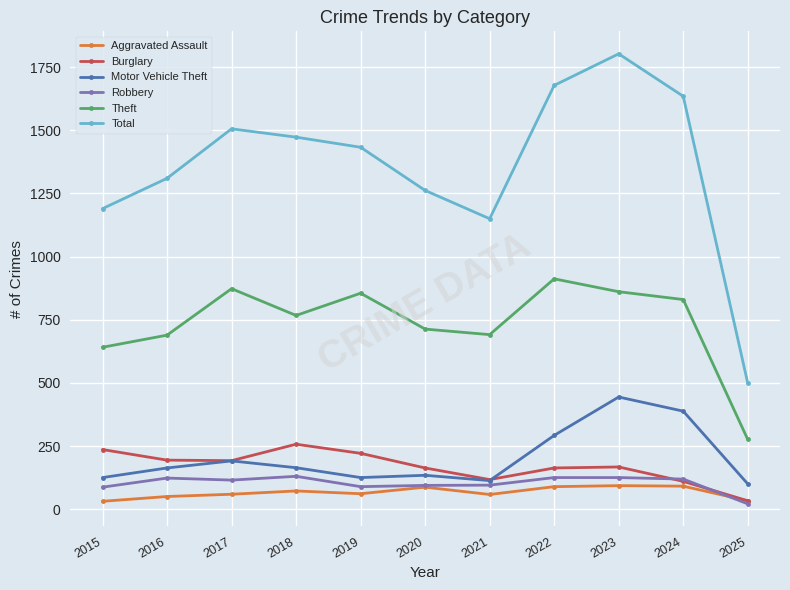

What is the sum of the Aggravated Assault values at 2023 and 2025?

126